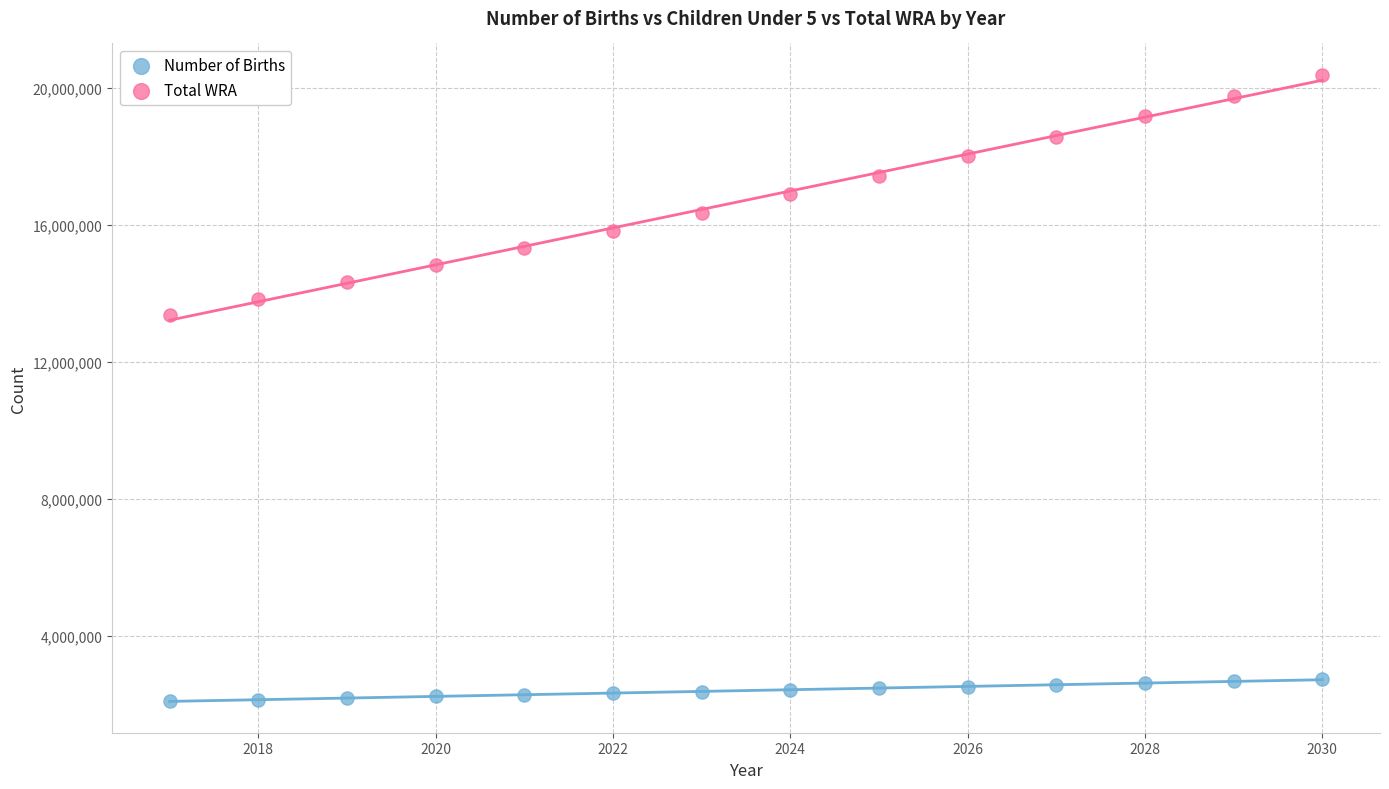

What is the X range (max minus min) for the scatter plot?

13